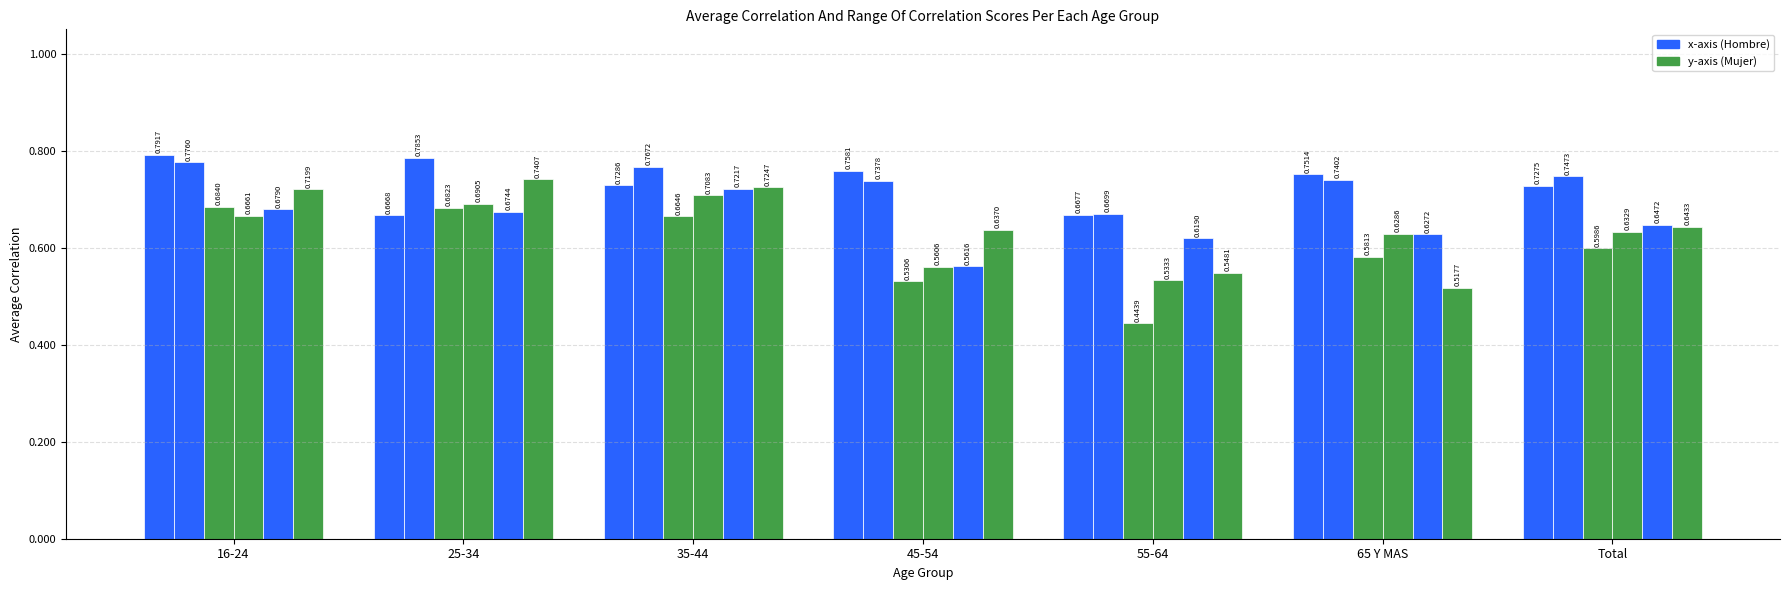

Does the chart contain stacked bars?

No